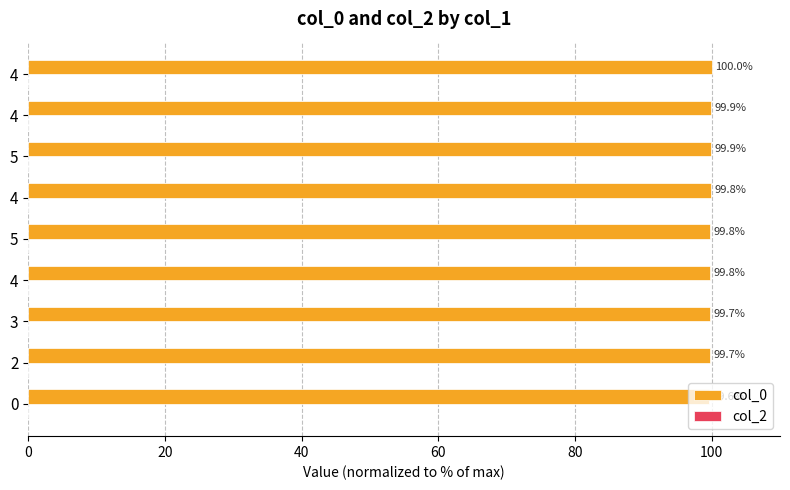

Does the chart contain any negative values?

No